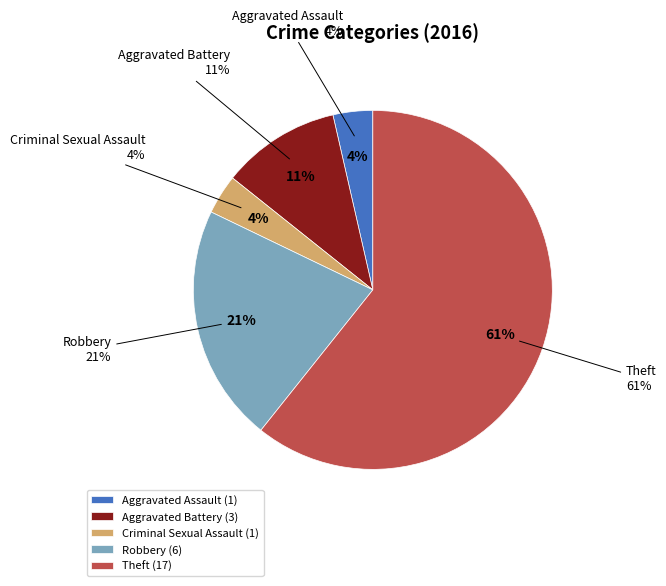

Is there a majority slice in this chart?

Yes